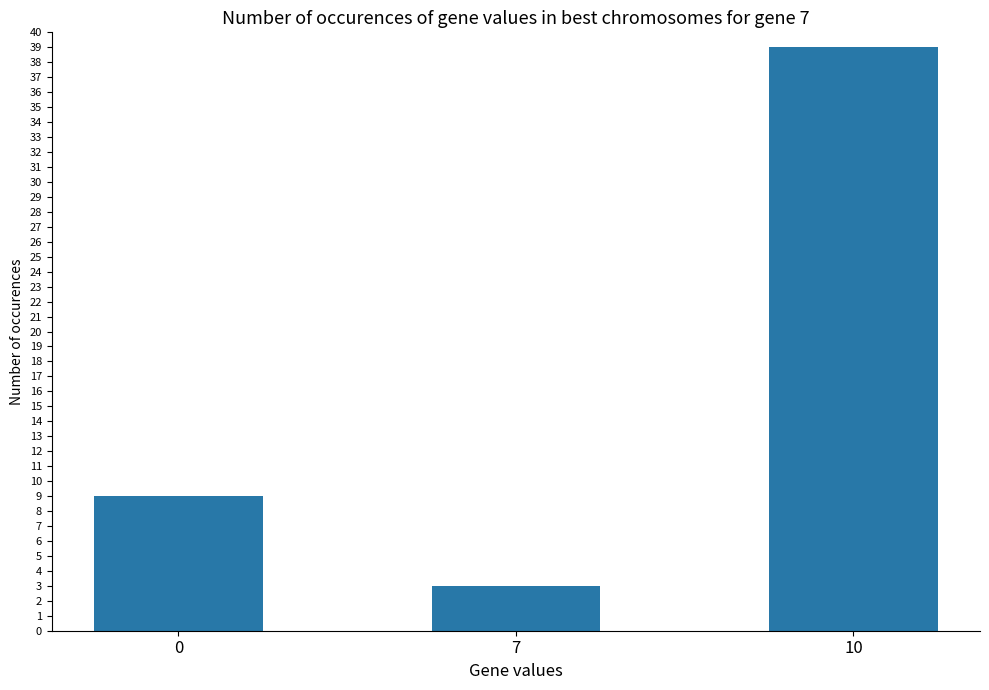

Rank the categories by value from lowest to highest.

7, 0, 10